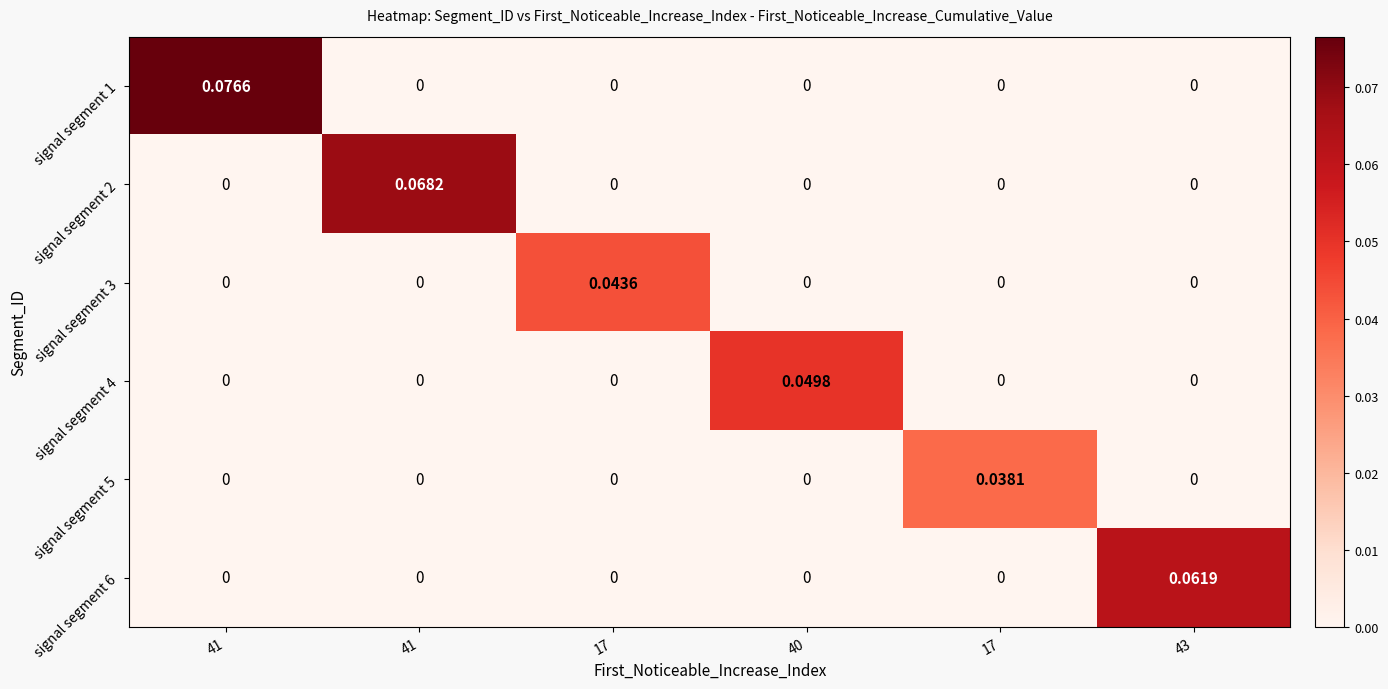

Count the number of data series in this chart.

6